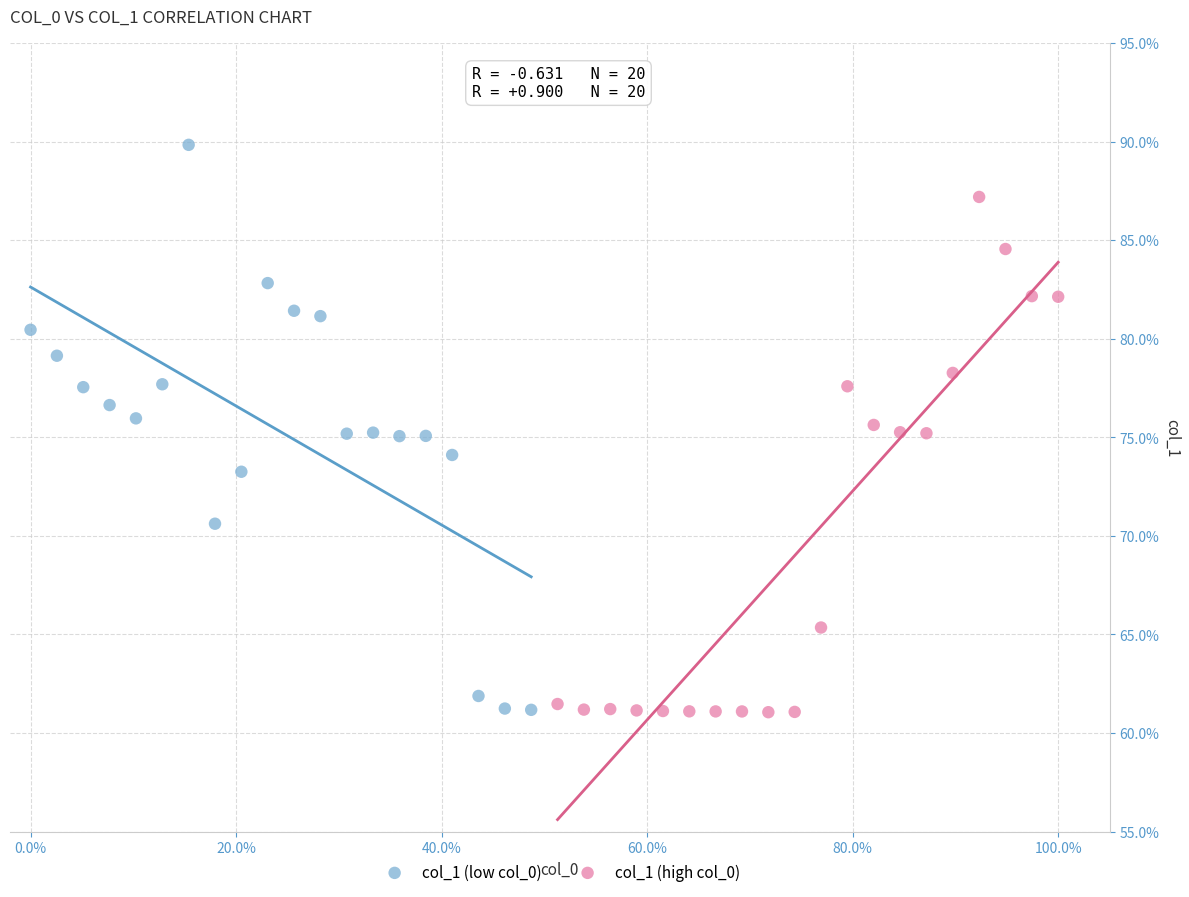

What are all the series names shown in the legend?

col_1 (low col_0), col_1 (high col_0)